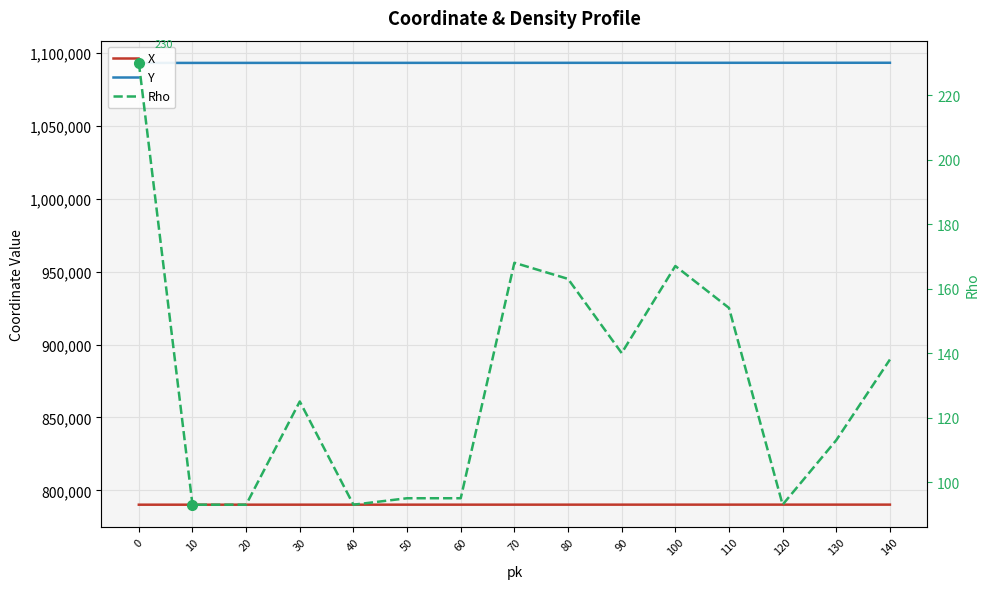

What is the maximum value for Y?

1093116